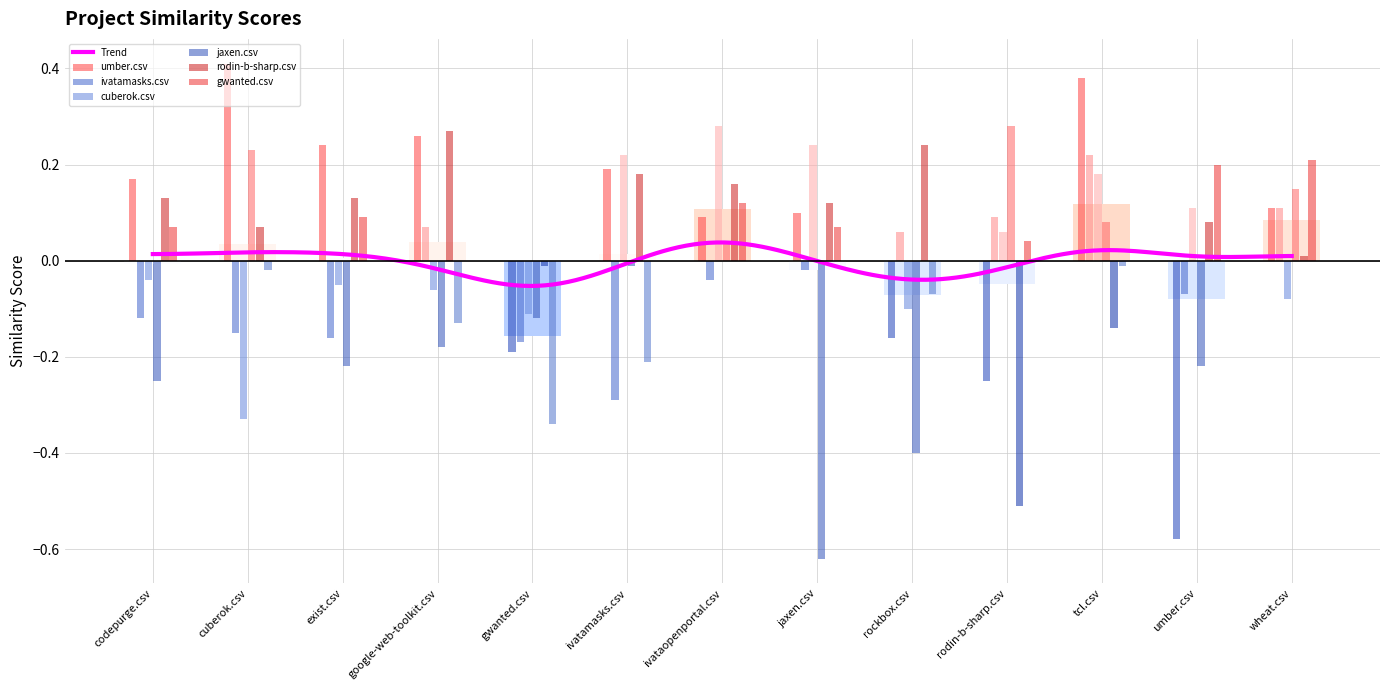

What is the sum of the rodin-b-sharp.csv values at codepurge.csv and cuberok.csv?

0.2